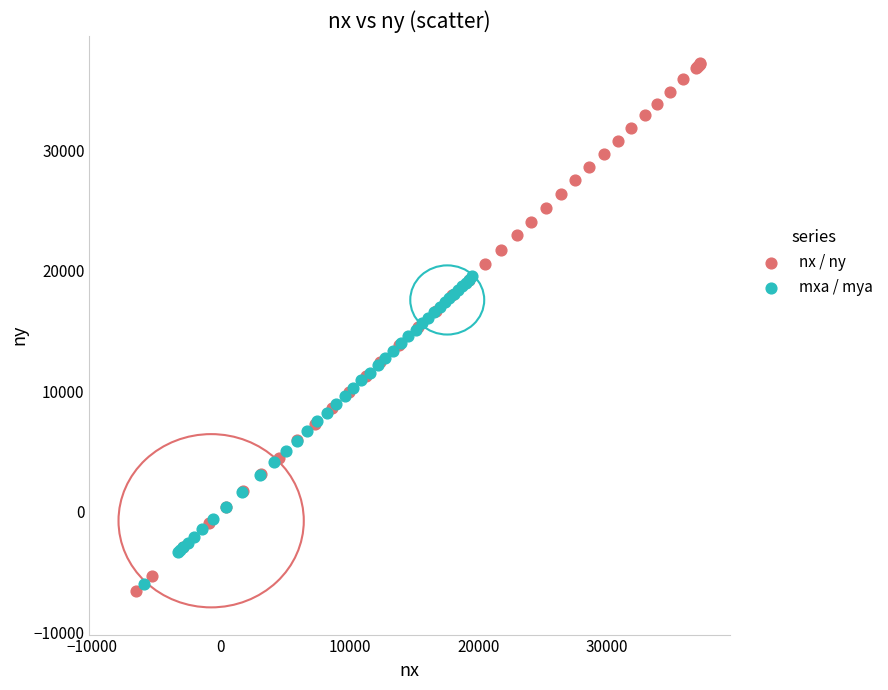

Which series contains the highest Y value?

nx / ny